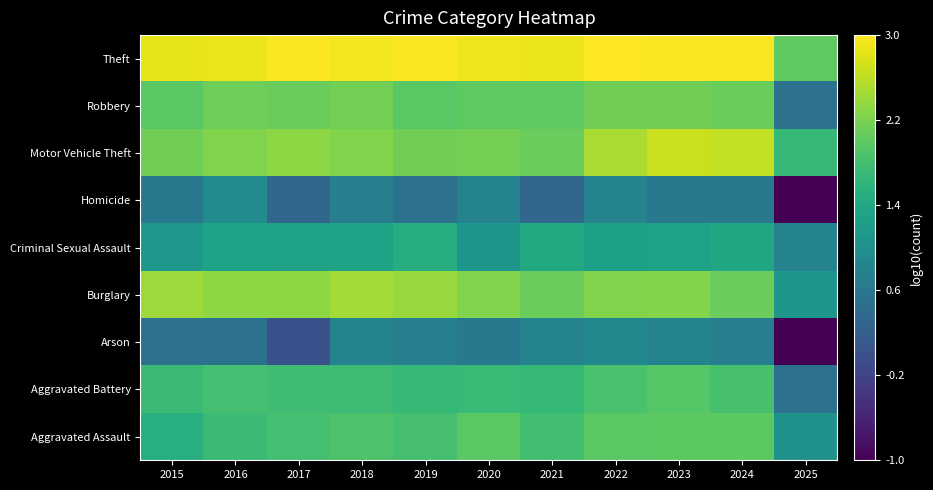

At which category does the chart reach its peak across all series?

2022